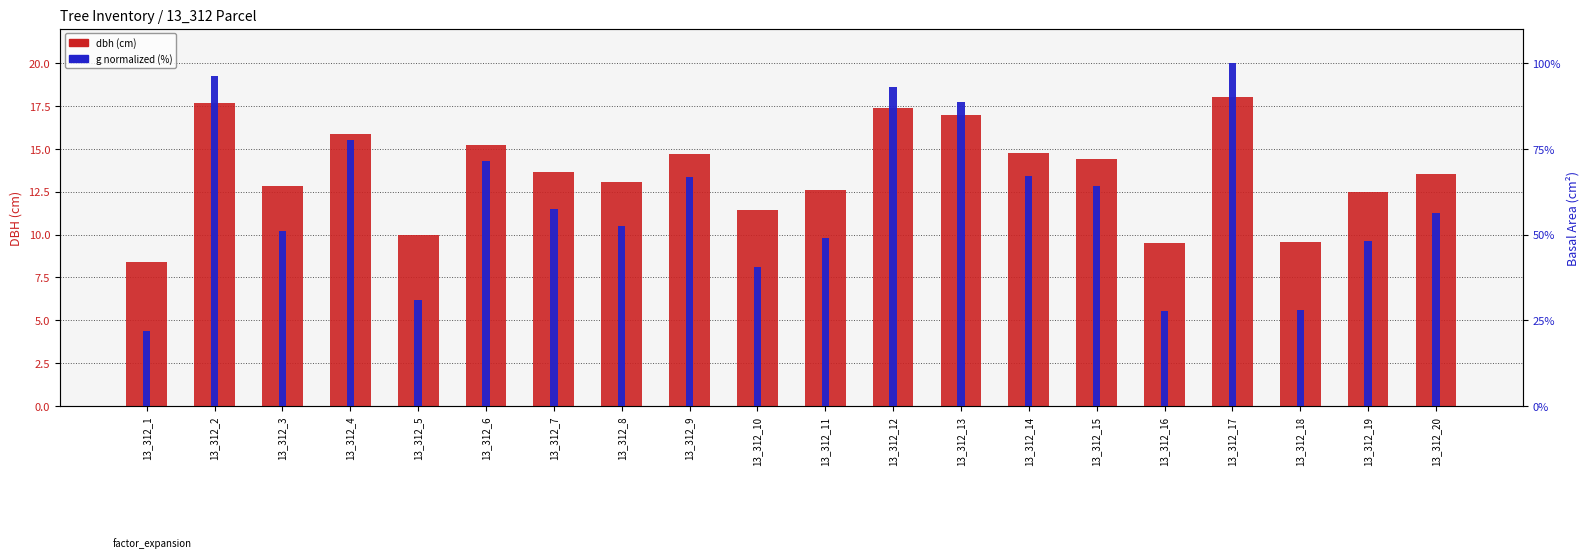

How many categories are shown in the chart?

20